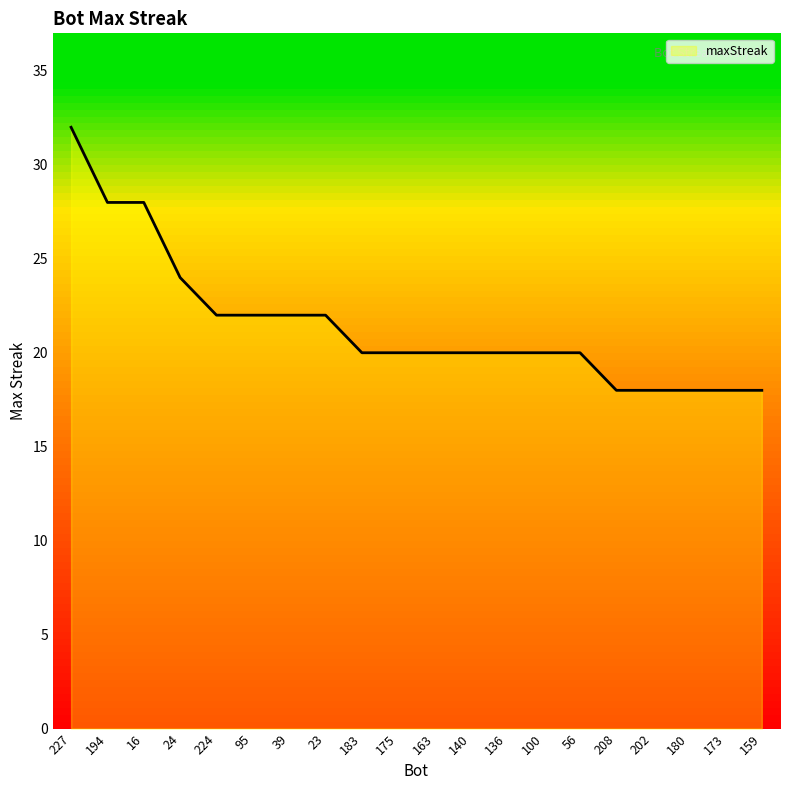

What is the greatest value displayed?

32